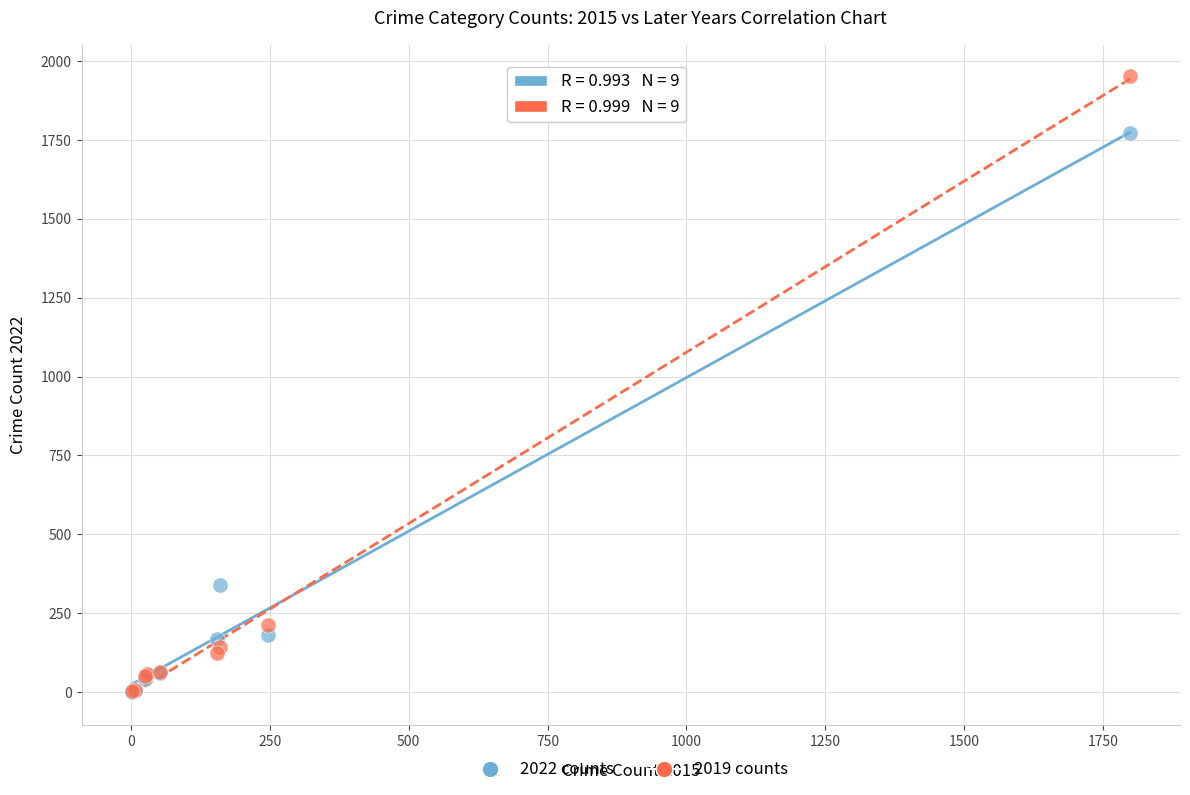

Across all series, what Y value is closest to 977?

338